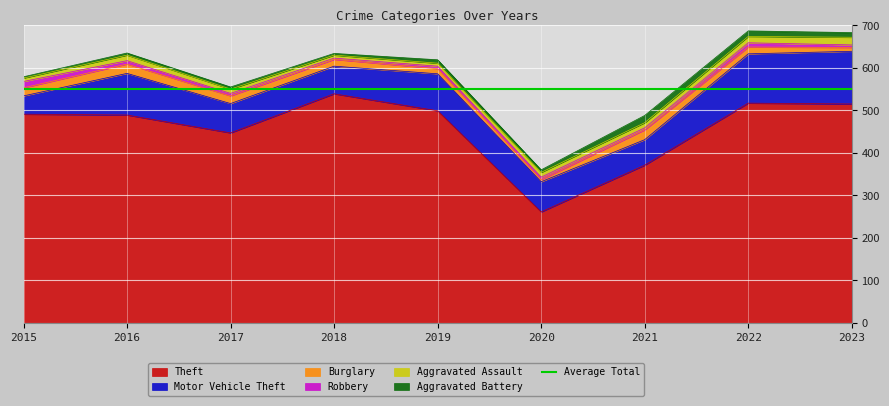

What is the average value of the Burglary series?

16